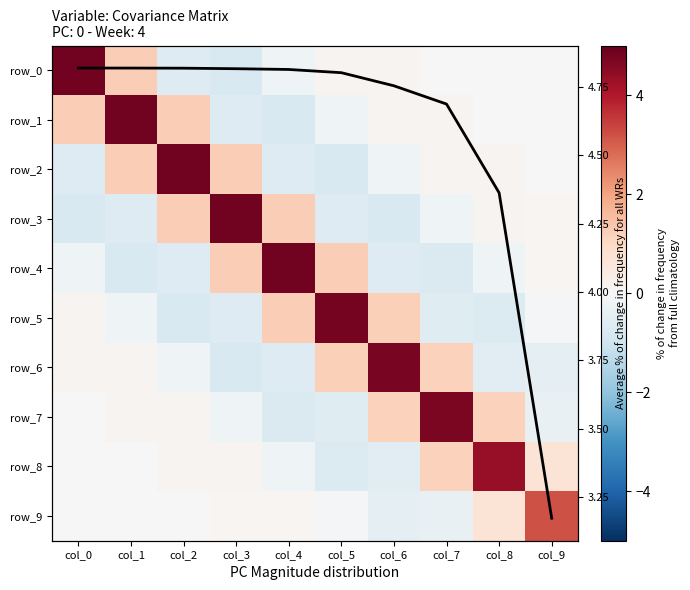

Is it true that row_2 equals 0.1 at col_7?

True